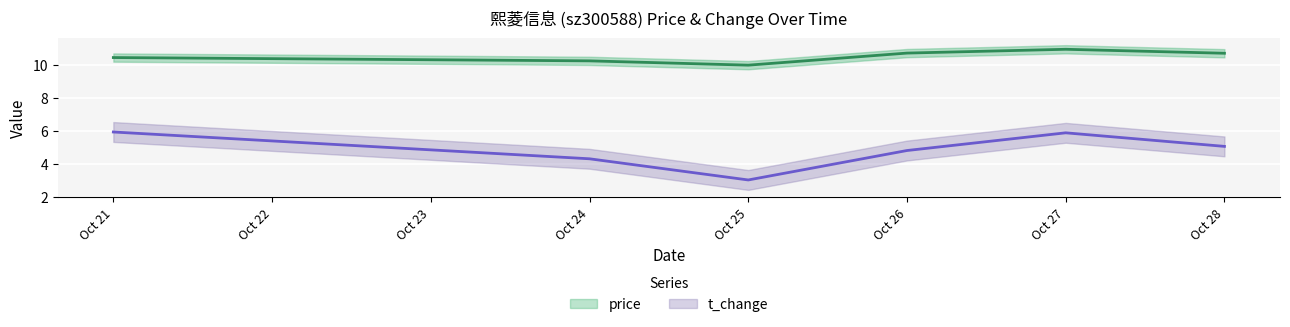

Is the value of price at Oct 28 greater than the value of t_change at Oct 25?

Yes